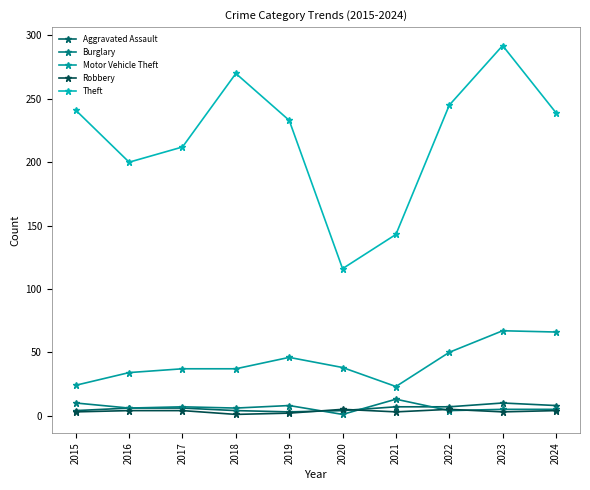

What is the value of the Robbery point at the 10th from the left?

4